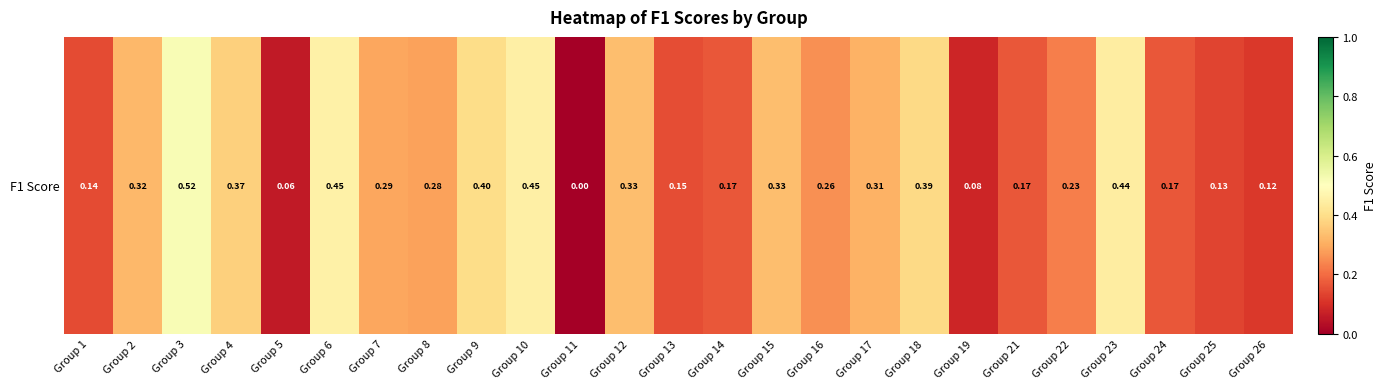

At which category does the chart reach its minimum across all series?

Group 11